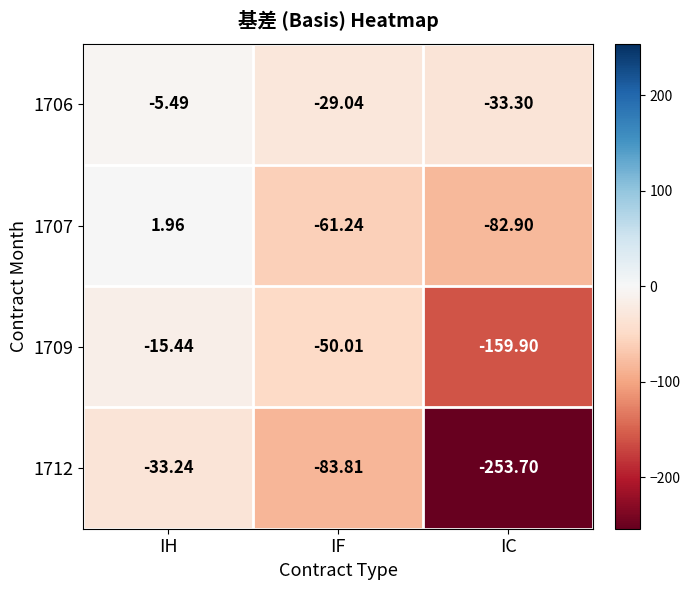

List the series in order of their overall mean, lowest first.

1712, 1709, 1707, 1706